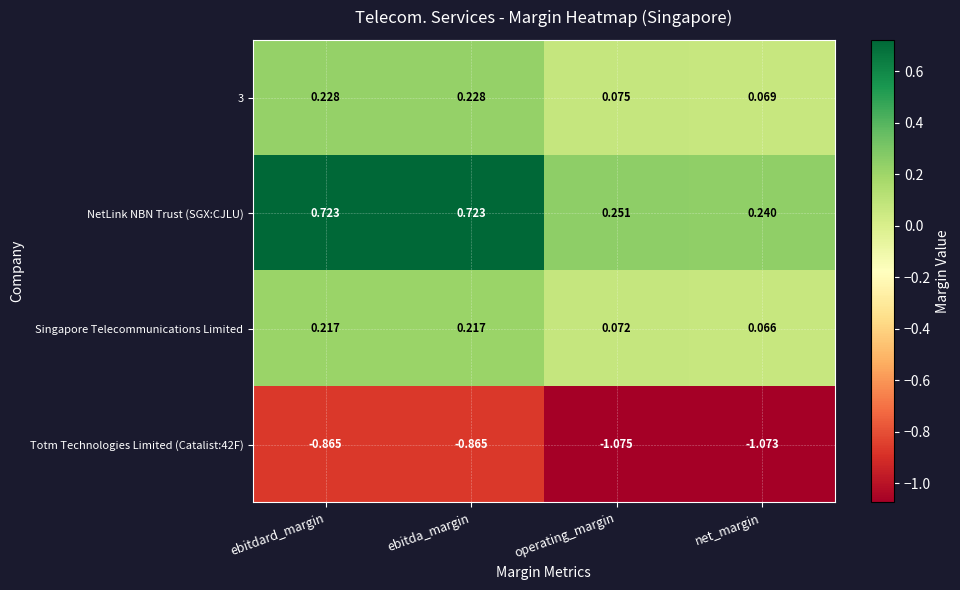

Which series has the widest spread of values?

NetLink NBN Trust (SGX:CJLU)